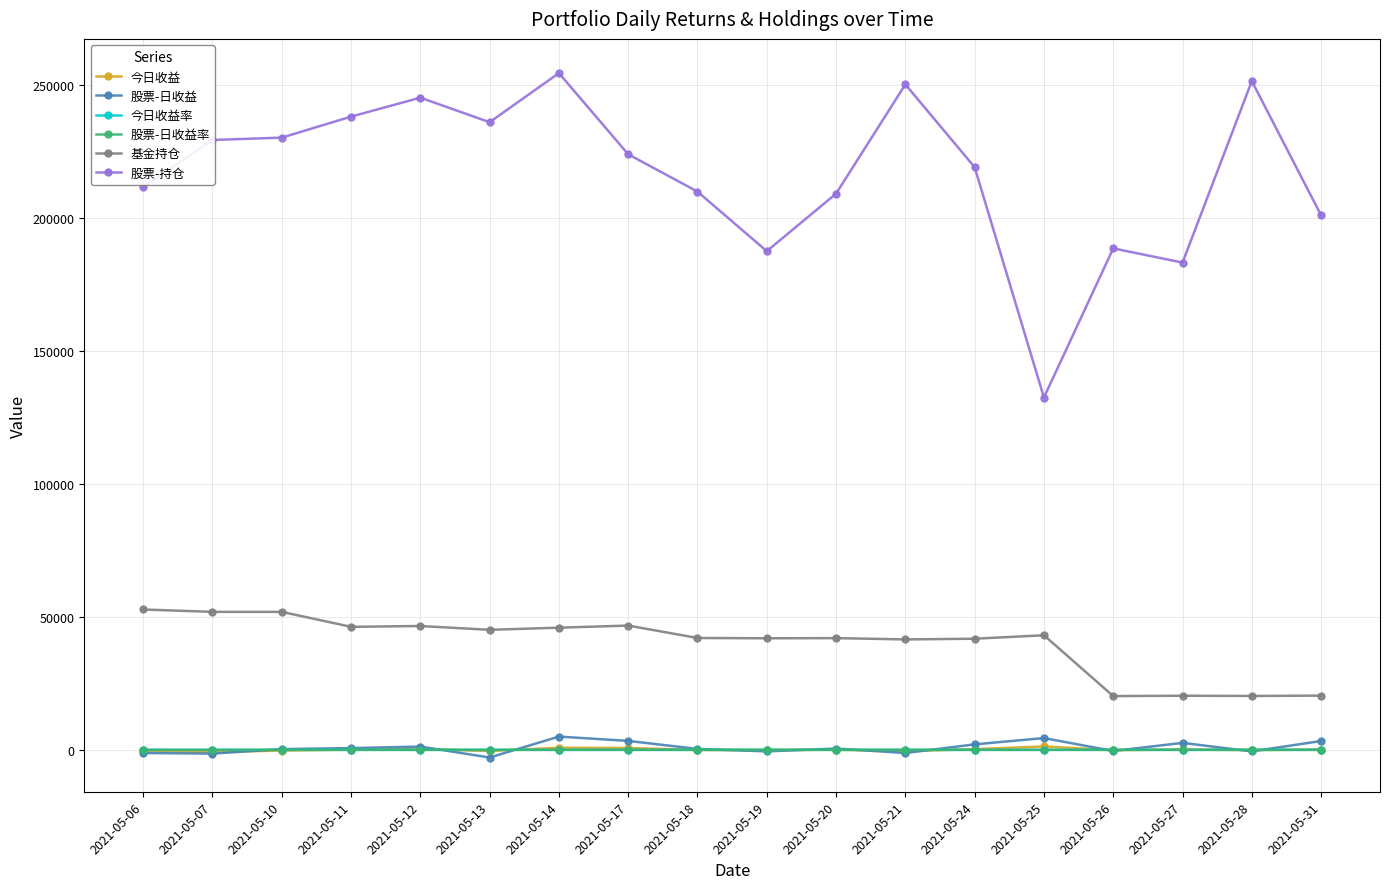

The value of 基金持仓 at 2021-05-26 is 20204.5. True or false?

True